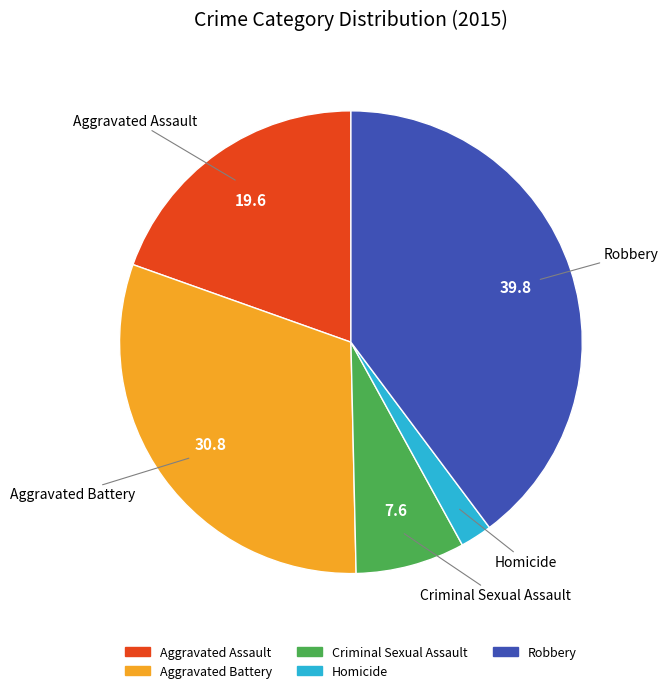

Which has a higher value, Aggravated Assault or Criminal Sexual Assault?

Aggravated Assault